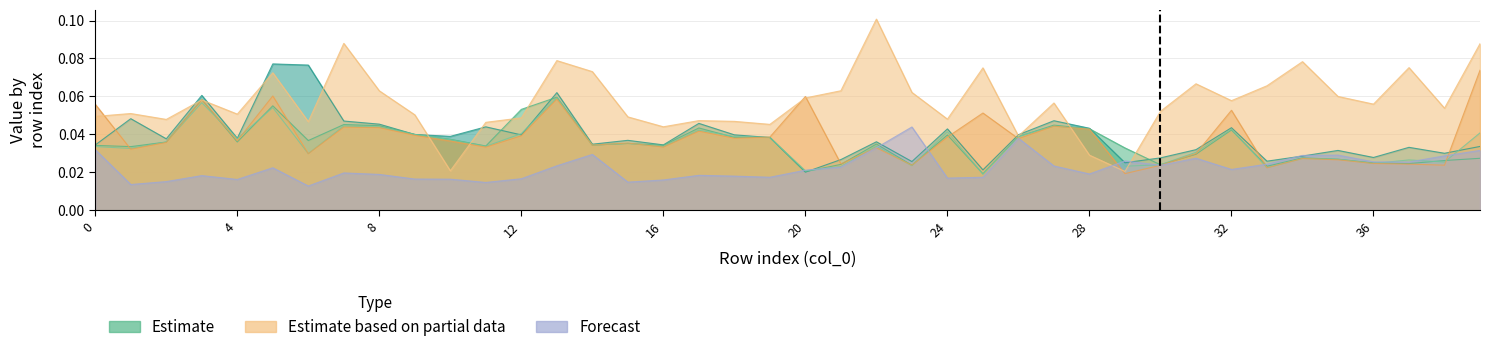

Reading left to right, list all the values displayed in this chart.

col_1: 0.0	0.0	0.0	0.1	0.0	0.1	0.1	0.0	0.0	0.0	0.0	0.0	0.0	0.1	0.0	0.0	0.0	0.0	0.0	0.0	0.0	0.0	0.0	0.0	0.0	0.0	0.0	0.0	0.0	0.0	0.0	0.0	0.0	0.0	0.0	0.0	0.0	0.0	0.0	0.0
col_2: 0.0	0.0	0.0	0.1	0.0	0.1	0.0	0.0	0.0	0.0	0.0	0.0	0.1	0.1	0.0	0.0	0.0	0.0	0.0	0.0	0.0	0.0	0.0	0.0	0.0	0.0	0.0	0.0	0.0	0.0	0.0	0.0	0.0	0.0	0.0	0.0	0.0	0.0	0.0	0.0
col_3: 0.0	0.0	0.0	0.1	0.0	0.1	0.0	0.0	0.0	0.0	0.0	0.0	0.0	0.1	0.0	0.0	0.0	0.0	0.0	0.0	0.0	0.0	0.0	0.0	0.0	0.0	0.0	0.0	0.0	0.0	0.0	0.0	0.0	0.0	0.0	0.0	0.0	0.0	0.0	0.0
col_5: 0.1	0.0	0.0	0.1	0.0	0.1	0.0	0.0	0.0	0.0	0.0	0.0	0.0	0.1	0.0	0.0	0.0	0.0	0.0	0.0	0.1	0.0	0.0	0.0	0.0	0.1	0.0	0.0	0.0	0.0	0.0	0.0	0.1	0.0	0.0	0.0	0.0	0.0	0.0	0.1
col_7: 0.0	0.1	0.0	0.1	0.1	0.1	0.0	0.1	0.1	0.1	0.0	0.0	0.0	0.1	0.1	0.0	0.0	0.0	0.0	0.0	0.1	0.1	0.1	0.1	0.0	0.1	0.0	0.1	0.0	0.0	0.1	0.1	0.1	0.1	0.1	0.1	0.1	0.1	0.1	0.1
col_8: 0.0	0.0	0.0	0.0	0.0	0.0	0.0	0.0	0.0	0.0	0.0	0.0	0.0	0.0	0.0	0.0	0.0	0.0	0.0	0.0	0.0	0.0	0.0	0.0	0.0	0.0	0.0	0.0	0.0	0.0	0.0	0.0	0.0	0.0	0.0	0.0	0.0	0.0	0.0	0.0